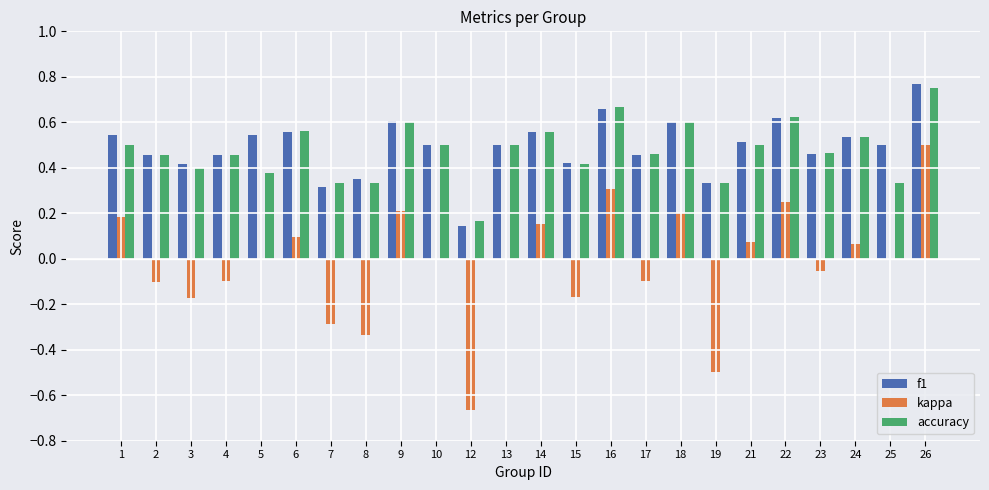

Is the value of f1 at 14 greater than the value of accuracy at 10?

Yes